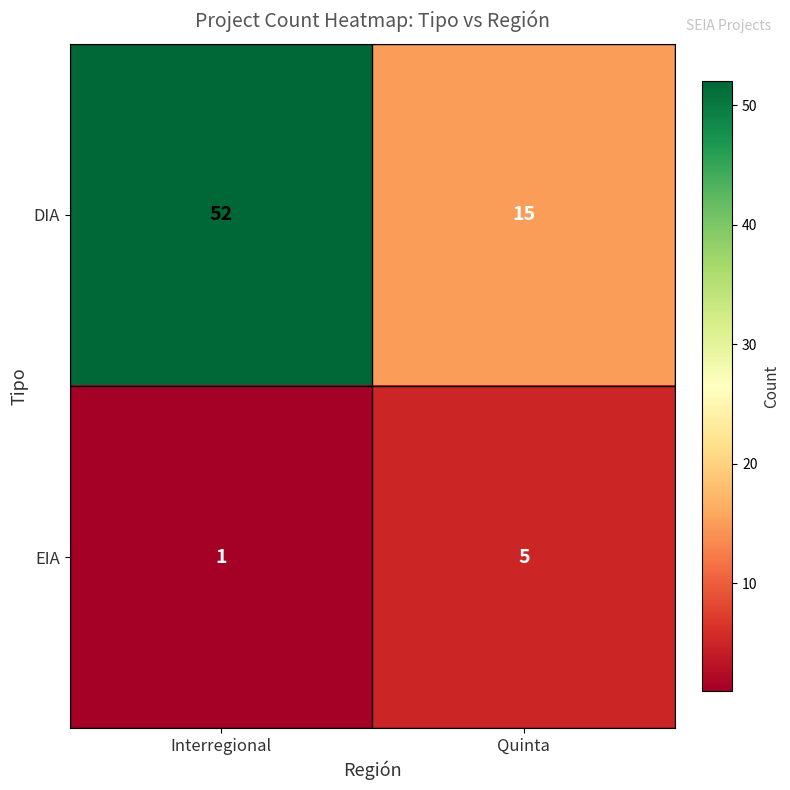

Rank the series by their maximum value, from highest to lowest.

DIA, EIA